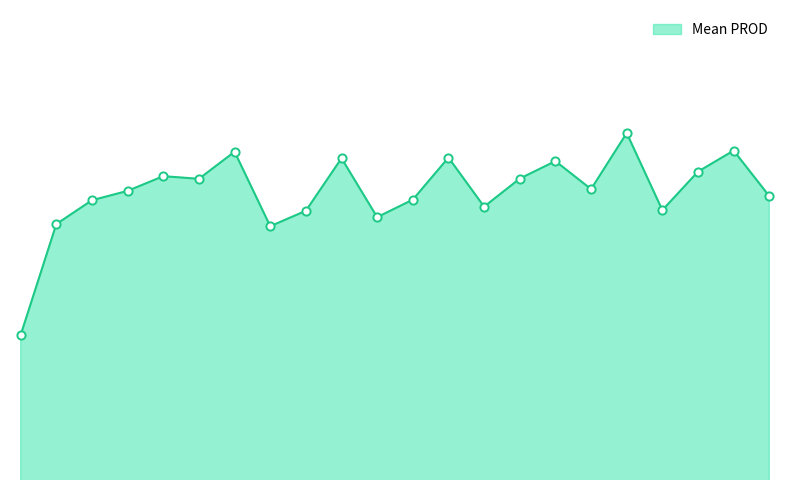

Is this an area chart (filled region under the line)?

Yes